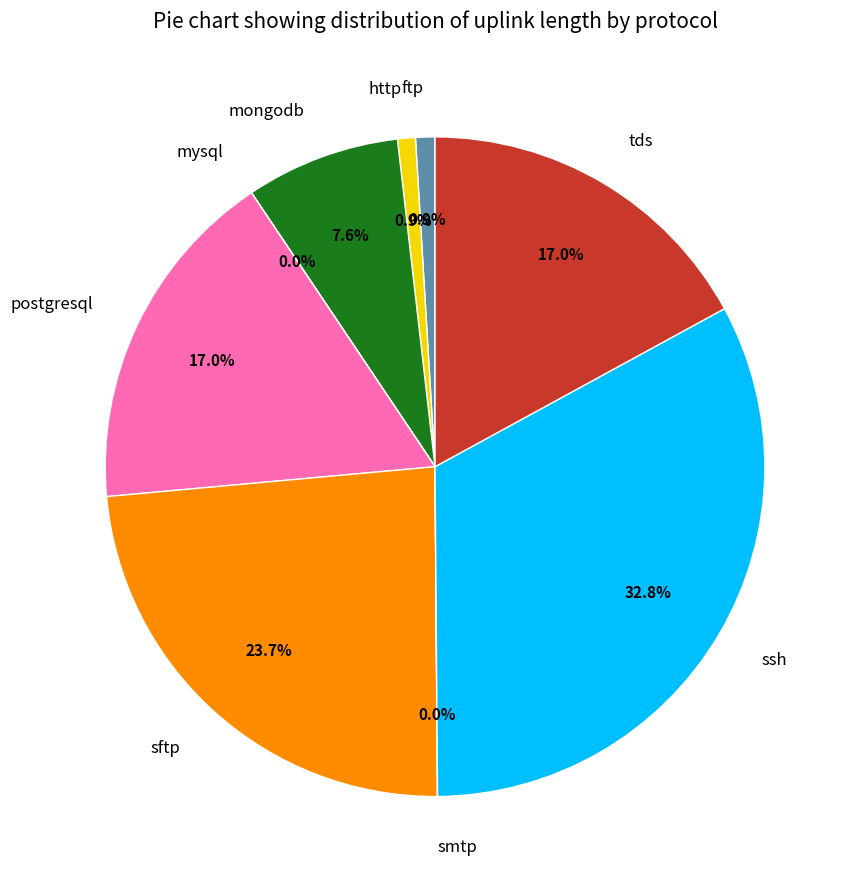

Which has a higher value, ftp or postgresql?

postgresql